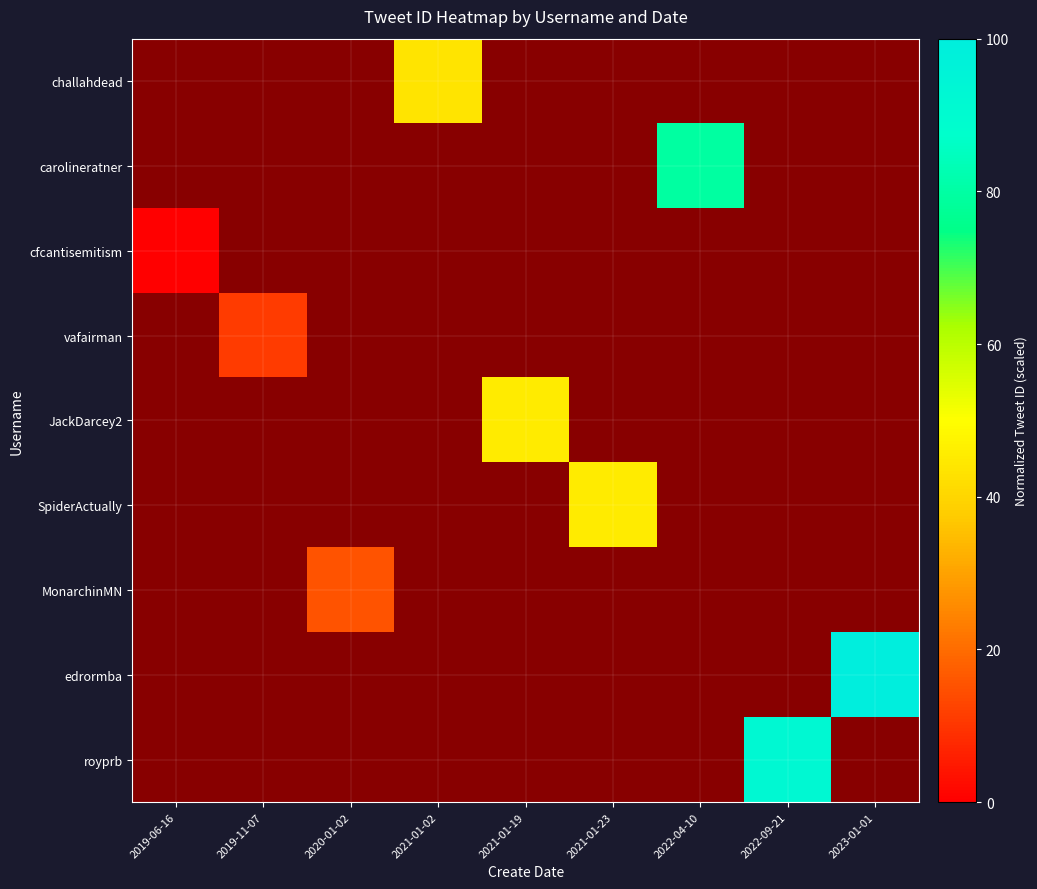

List the series in order of their peak value, highest first.

edrormba, royprb, carolineratner, SpiderActually, JackDarcey2, challahdead, MonarchinMN, vafairman, cfcantisemitism